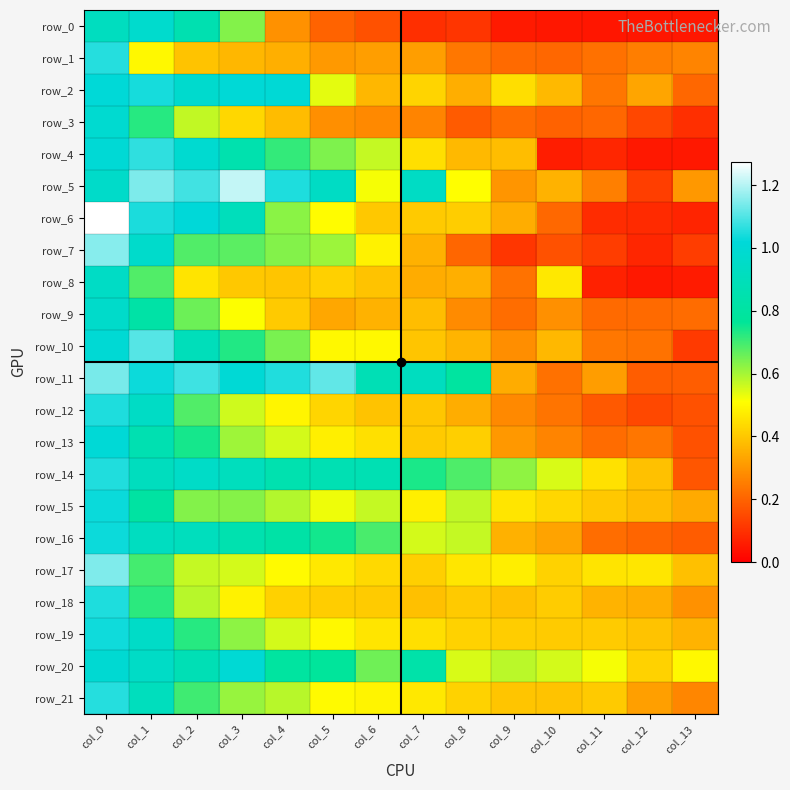

Which series has the widest spread of values?

row_6